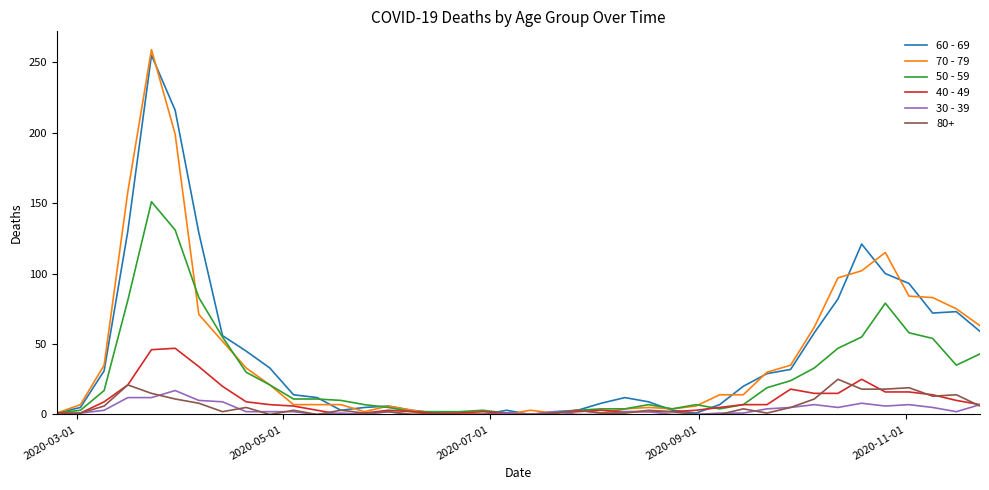

Which series has the largest range (max minus min)?

70 - 79